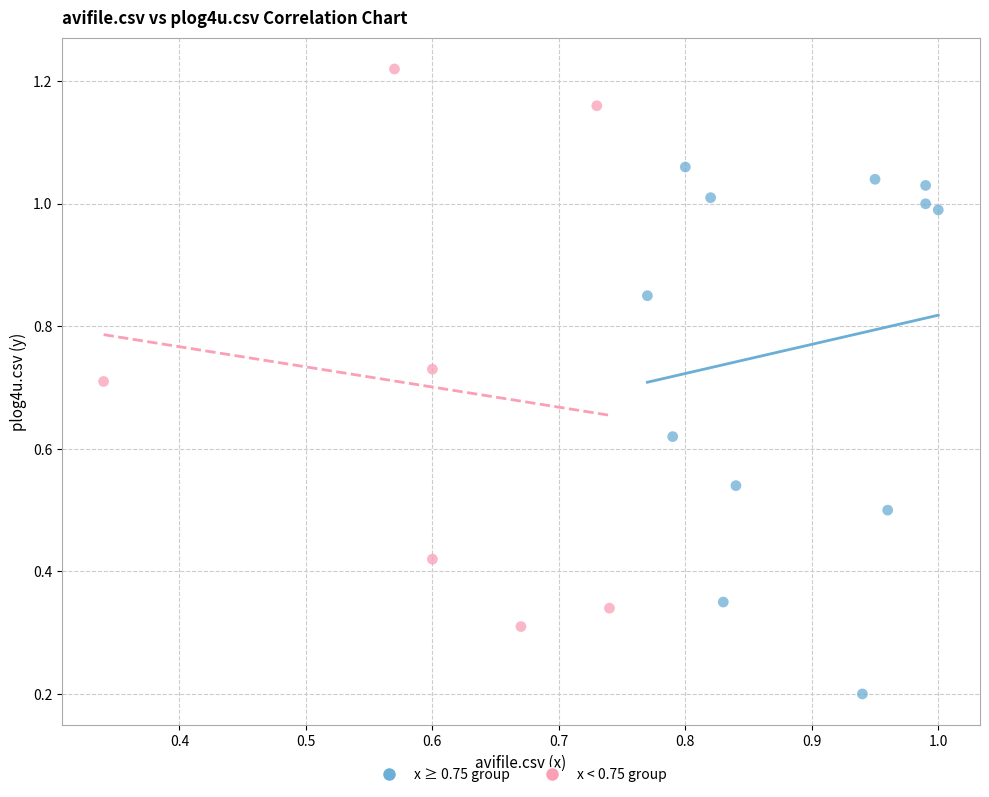

Which series reaches the minimum Y coordinate?

x ≥ 0.75 group